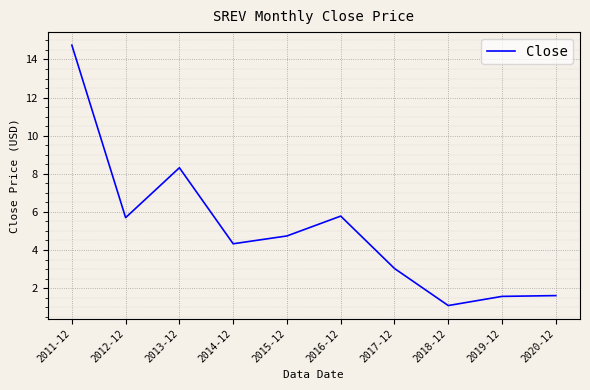

The chart shows a value of 14.8 at 2011-12. True or false?

True